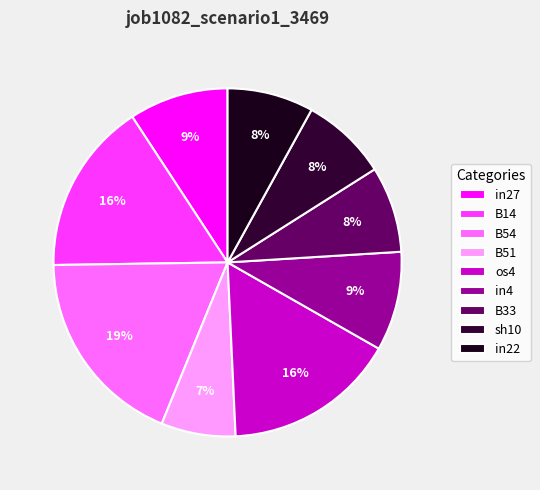

Count the number of slices in the pie.

9